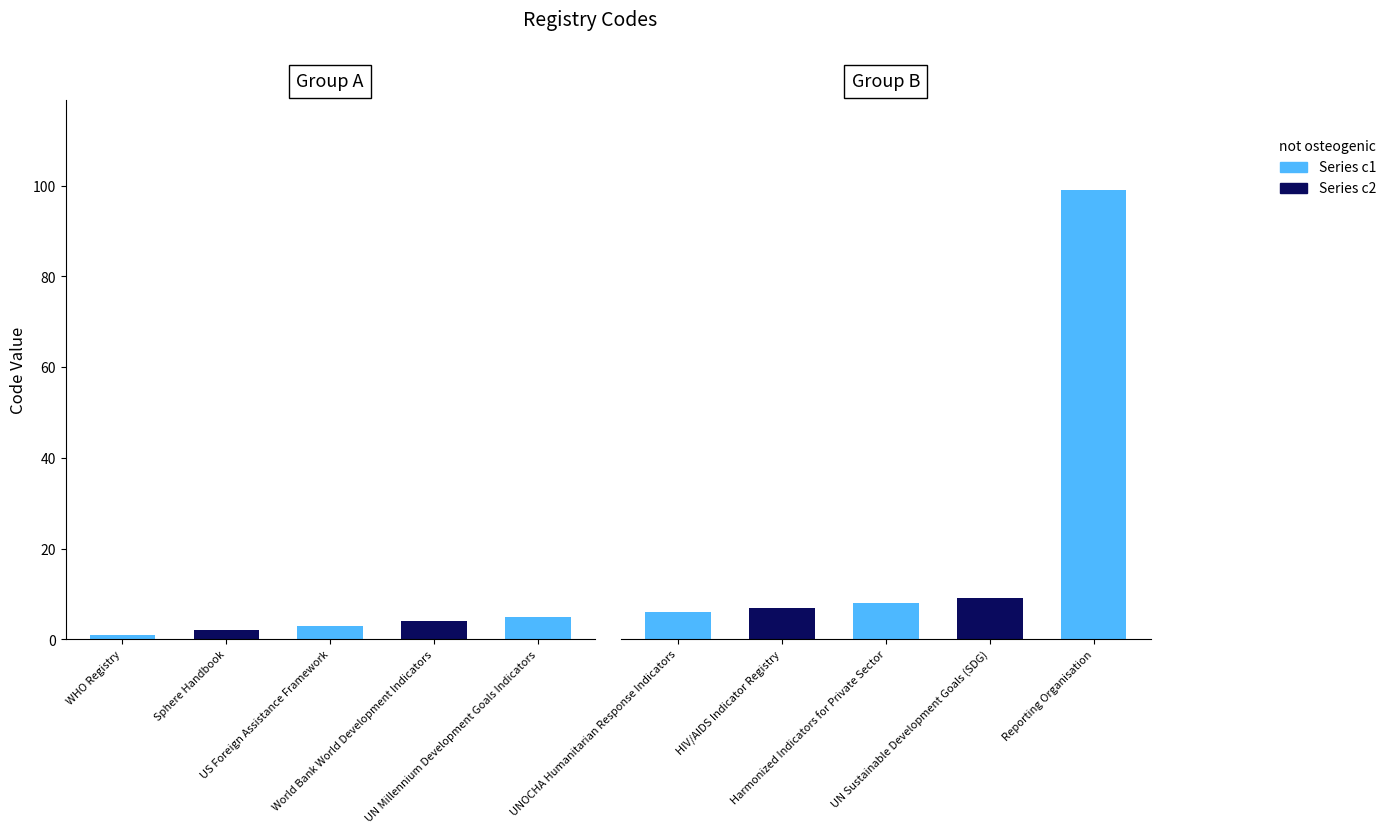

How many data points does each series have?

10